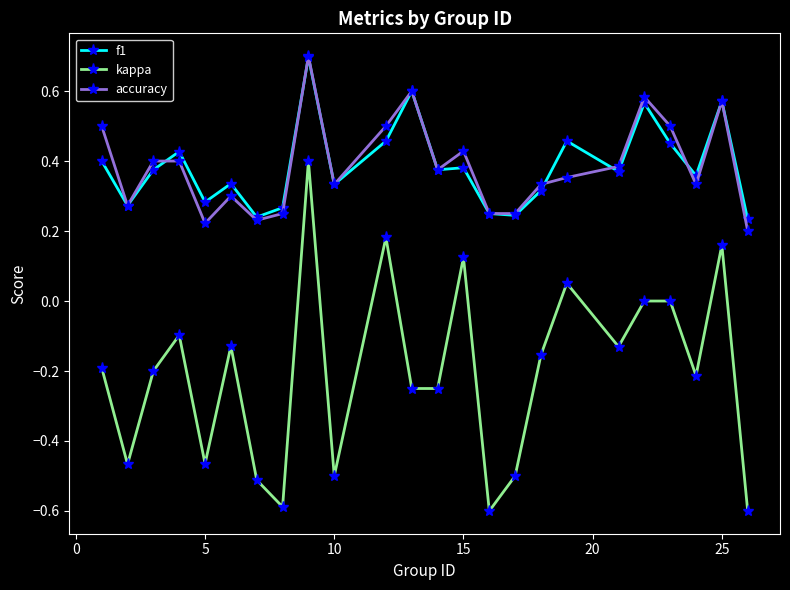

True or false: f1 has more than 1 interior local peaks.

True